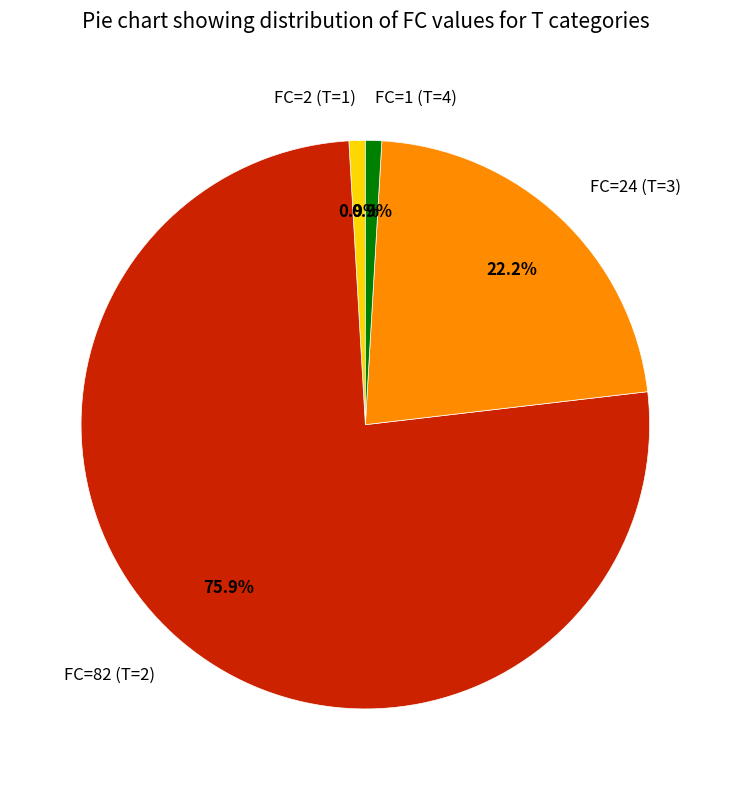

Approximately how many times larger is the value at FC=24 (T=3) compared to FC=1 (T=4)?

24.0